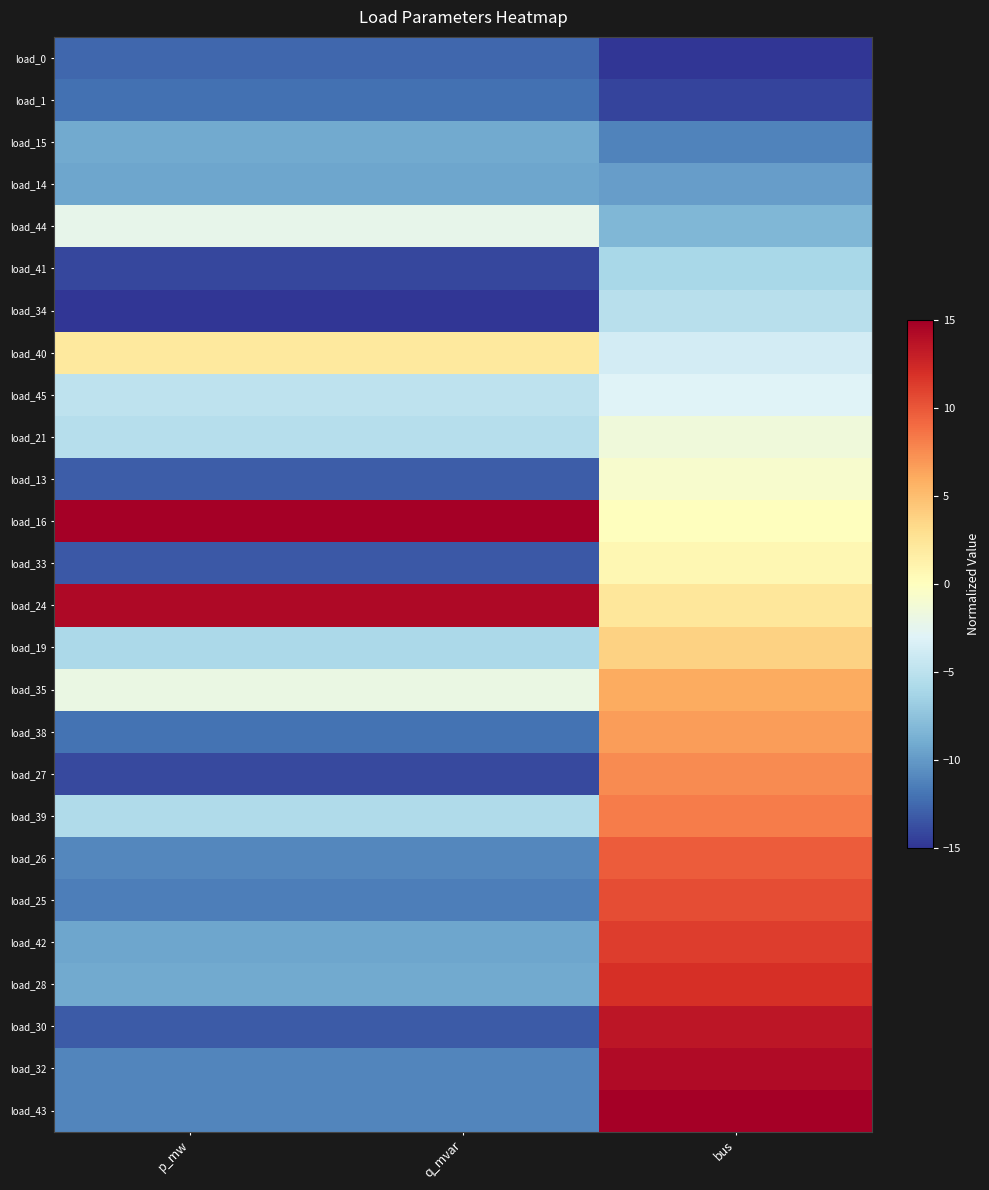

What is the maximum value shown in the chart?

15.0